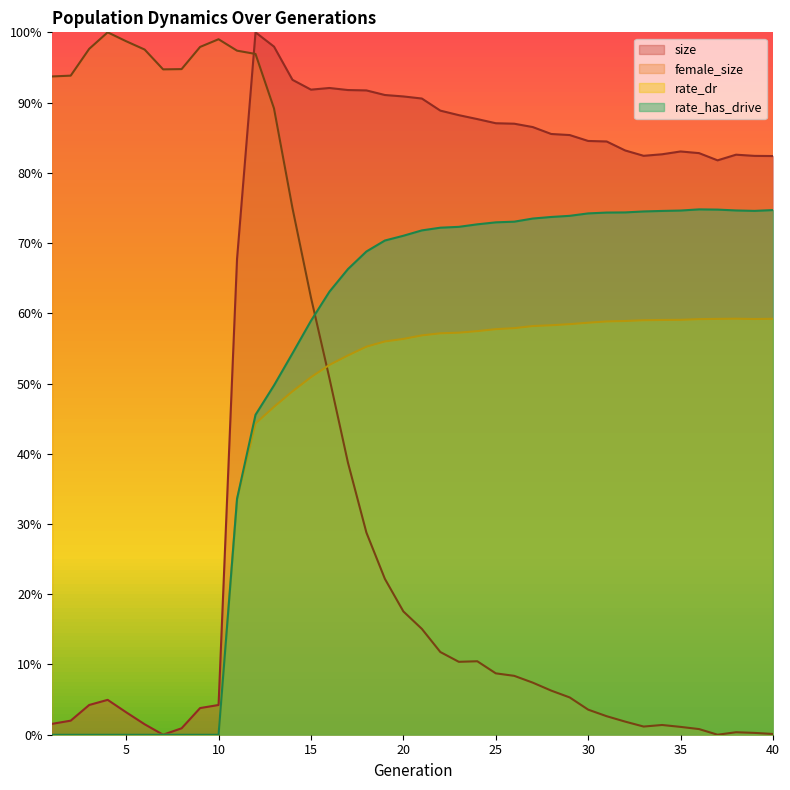

What are all the series names shown in the legend?

size, female_size, rate_dr, rate_has_drive